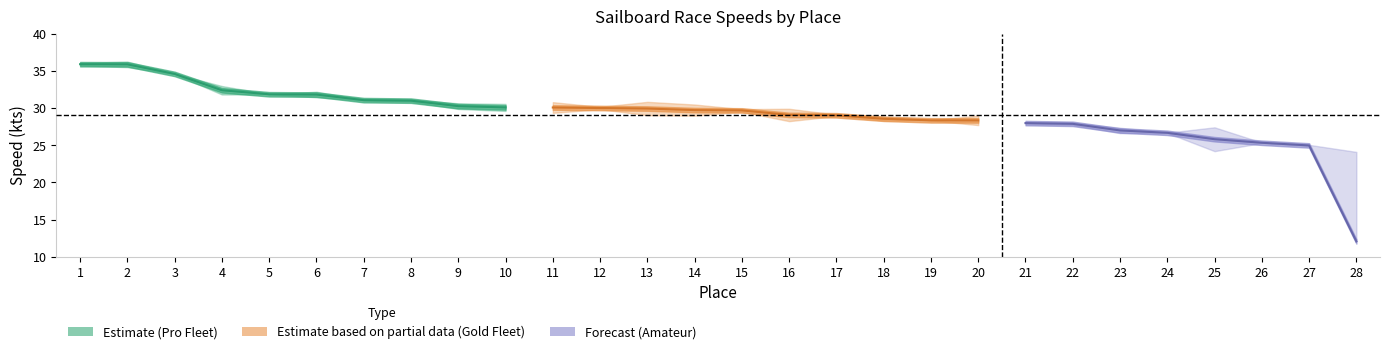

How many values exceed 31?

8